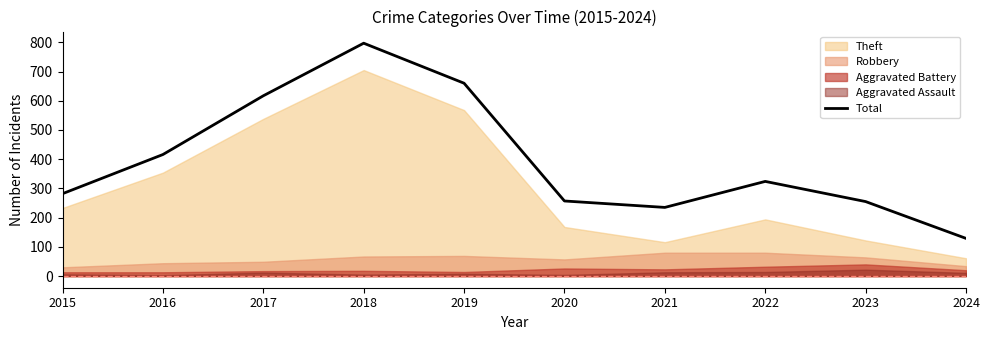

Reading left to right, list all the values displayed in this chart.

282	416	617	797	660	257	235	324	255	129